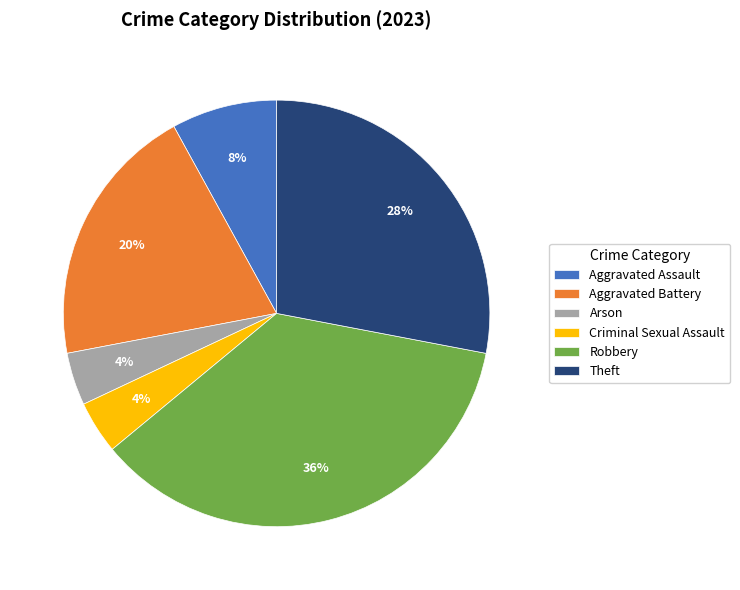

To the nearest percent, what portion does Aggravated Battery represent?

20%